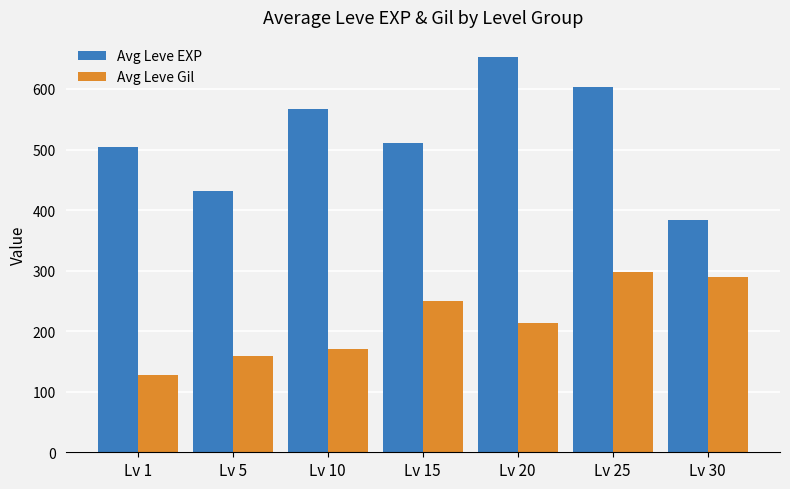

Which category has the highest value across all series?

Lv 20